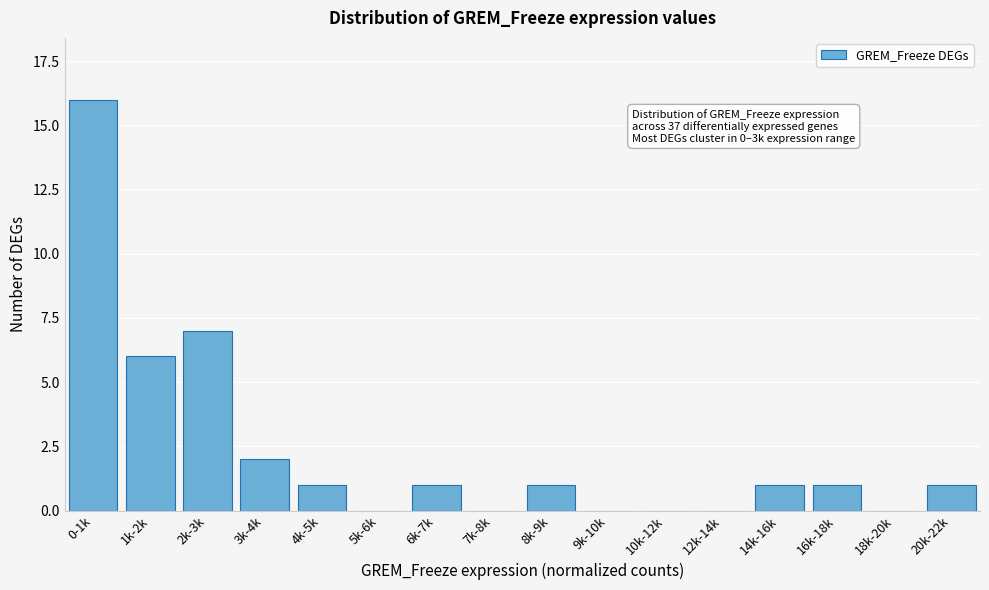

Reading right to left, transcribe all the data shown in this chart.

20k-22k=1	18k-20k=0	16k-18k=1	14k-16k=1	12k-14k=0	10k-12k=0	9k-10k=0	8k-9k=1	7k-8k=0	6k-7k=1	5k-6k=0	4k-5k=1	3k-4k=2	2k-3k=7	1k-2k=6	0-1k=16